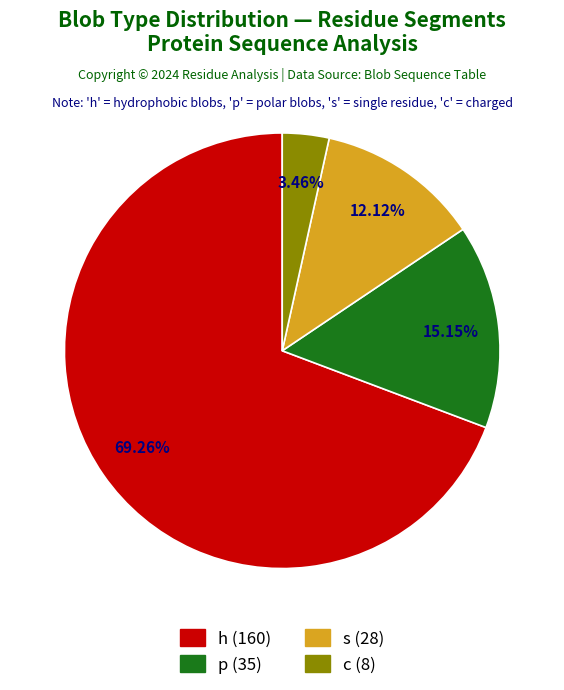

What portion of the pie excludes h?

30.7%